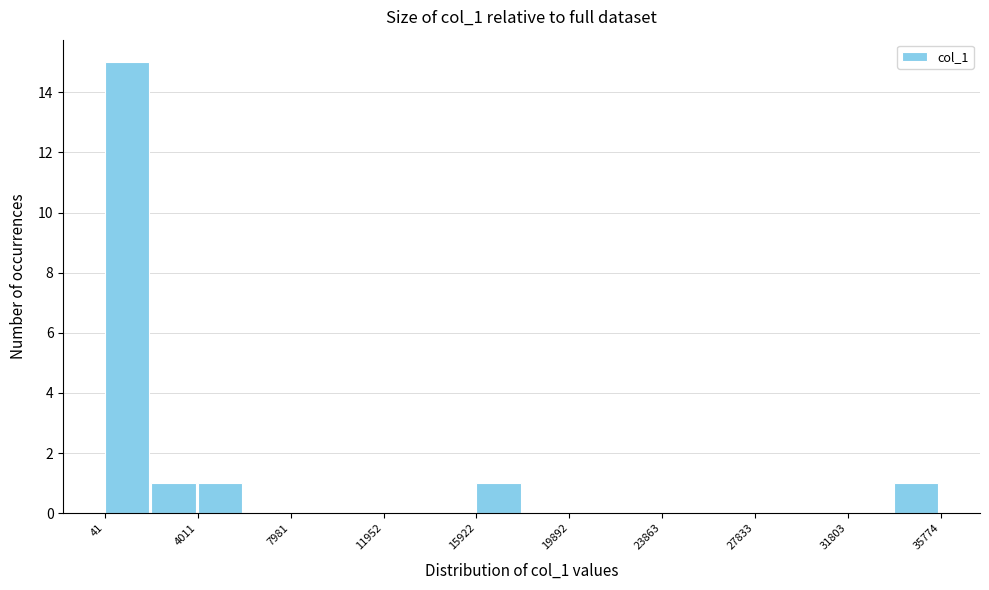

Around what value on the x-axis is the tallest bar? Give the approximate position of its centre, as read against the axis.

1000